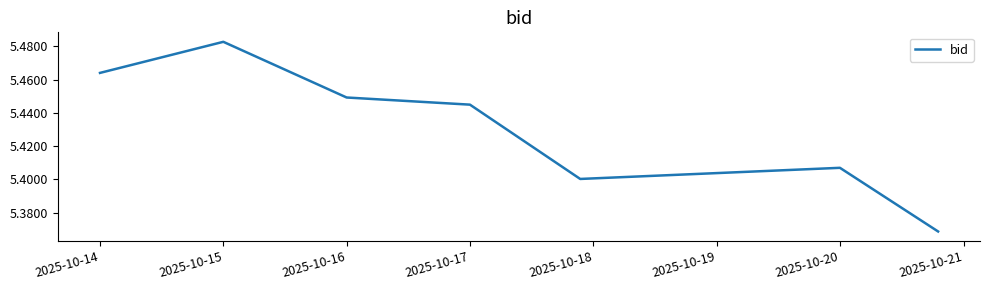

How many interior local valleys (lower than both neighbors) does the data have?

1